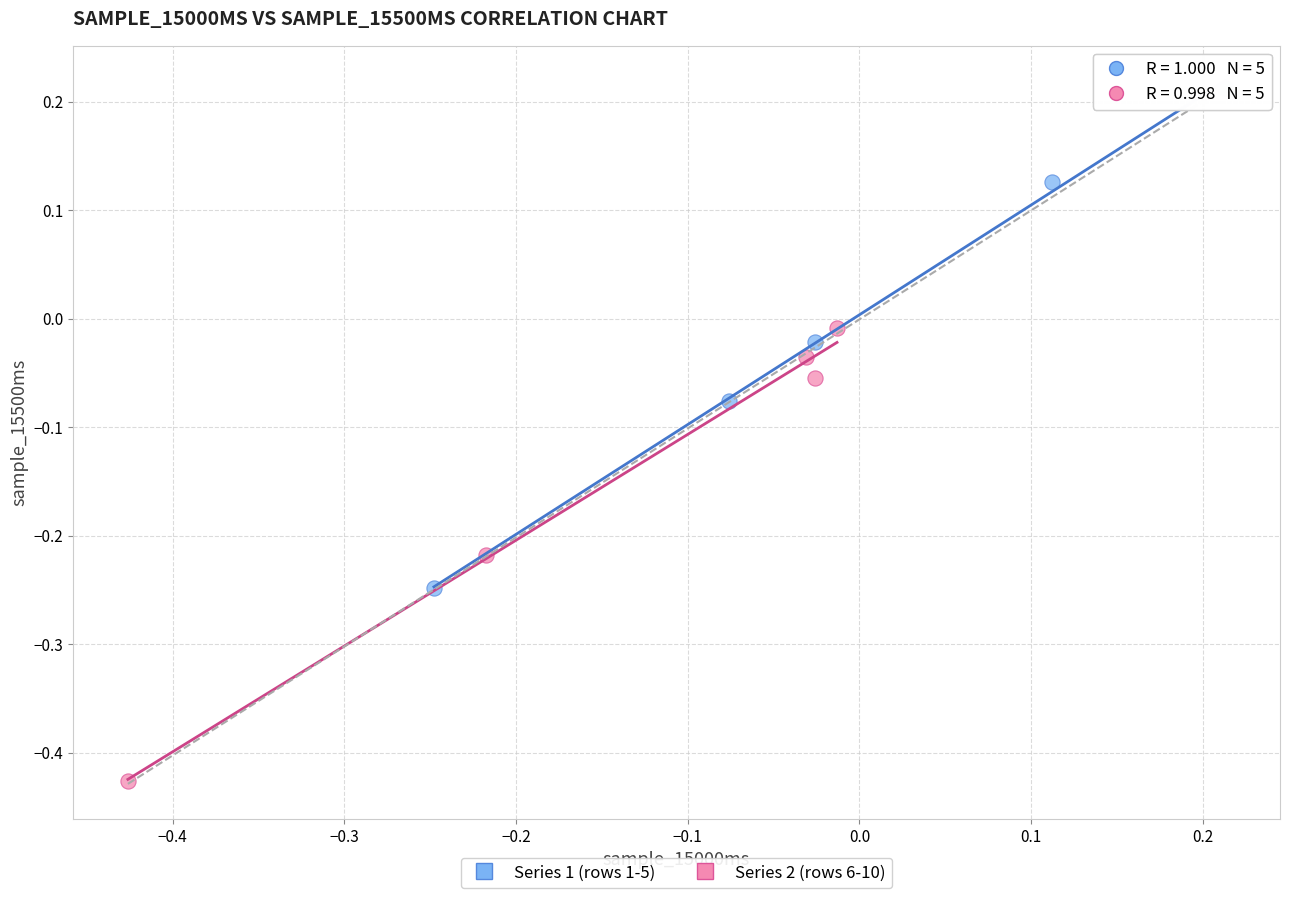

Which series reaches the maximum Y coordinate?

Series 1 (rows 1-5)